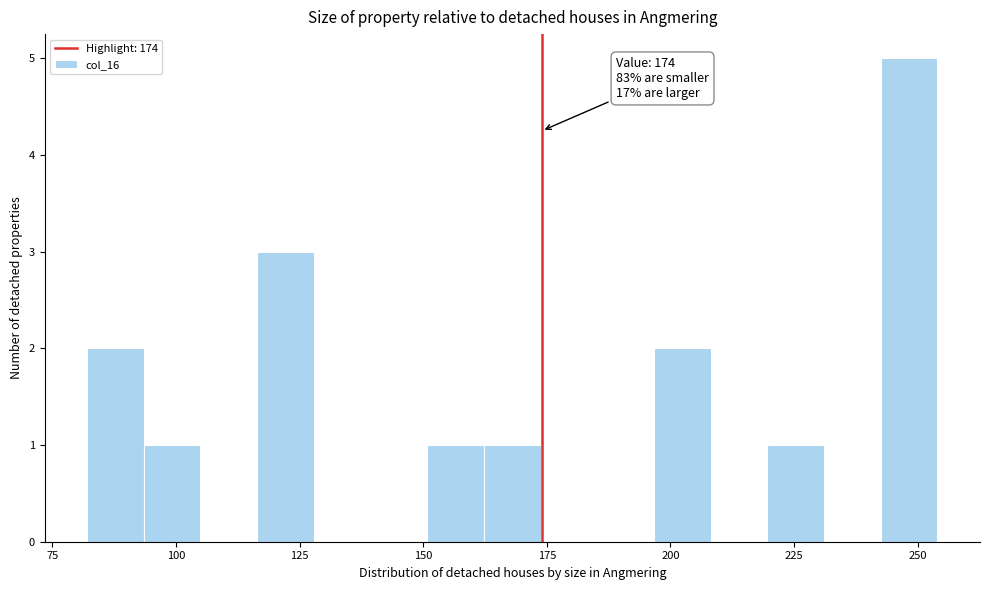

Read against the x-axis, roughly where is the centre of the tallest bar?

250